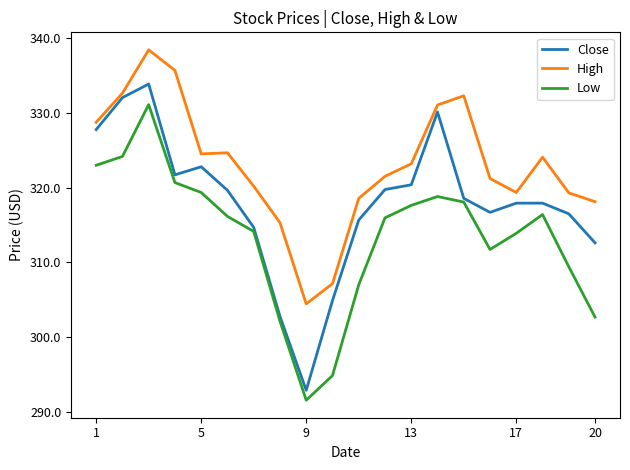

True or false: High and Low intersect in this chart.

False